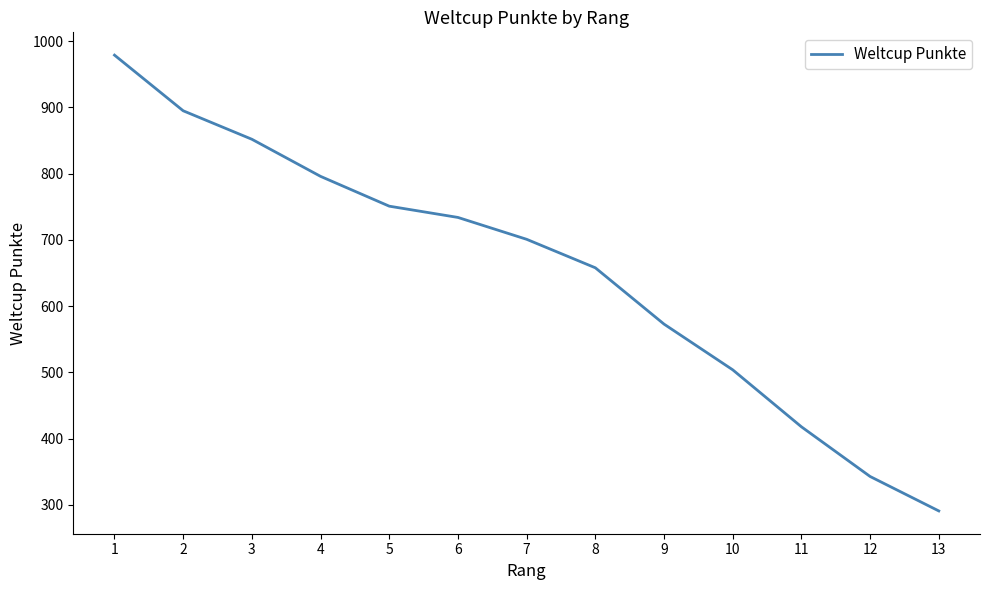

List the labels in order of value, smallest first.

13, 12, 11, 10, 9, 8, 7, 6, 5, 4, 3, 2, 1